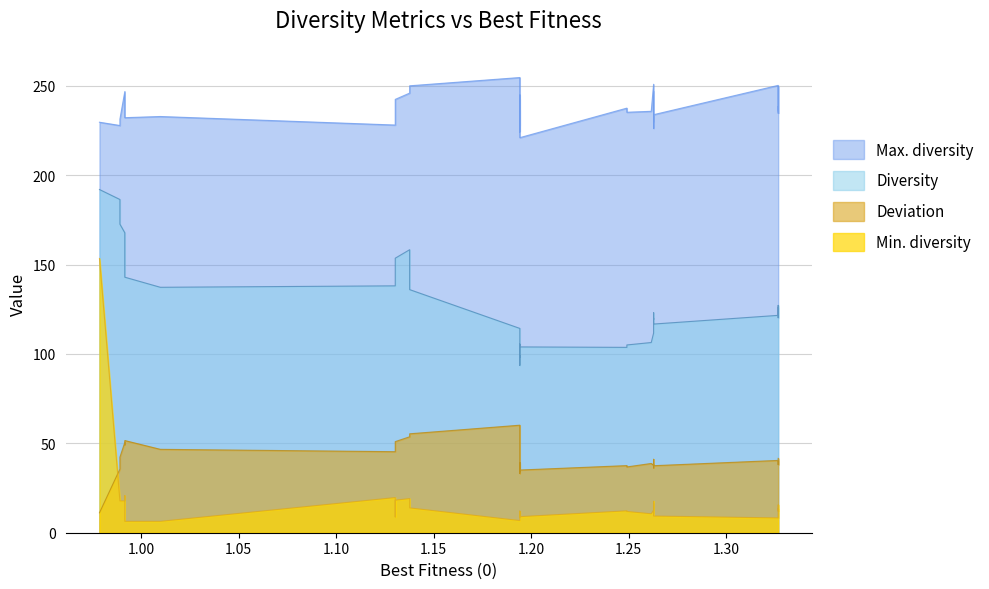

List the series in order of their peak value, highest first.

Max. diversity, Diversity, Min. diversity, Deviation